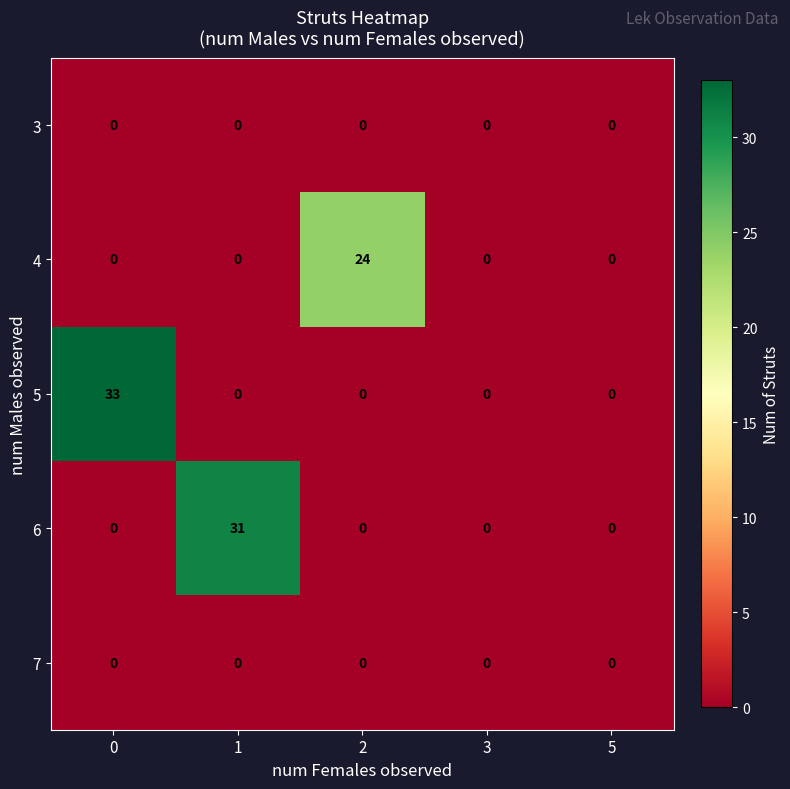

How many categories are shown in the chart?

5